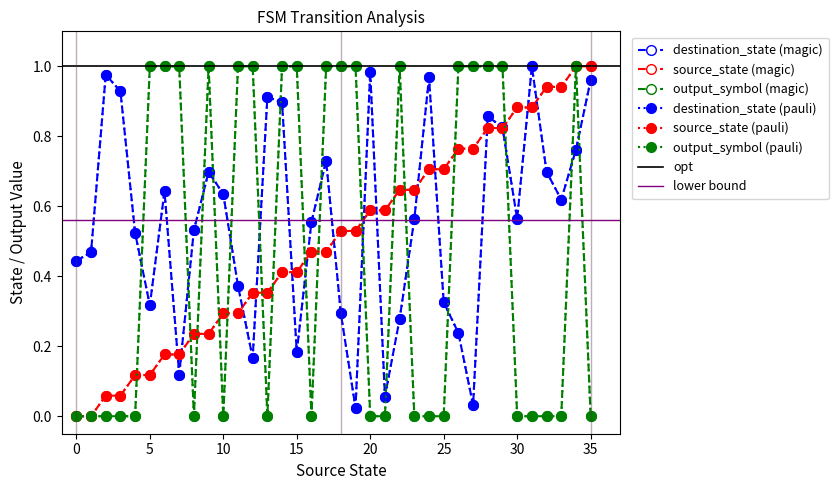

Rank the series by their average value, from lowest to highest.

output_symbol, source_state, destination_state